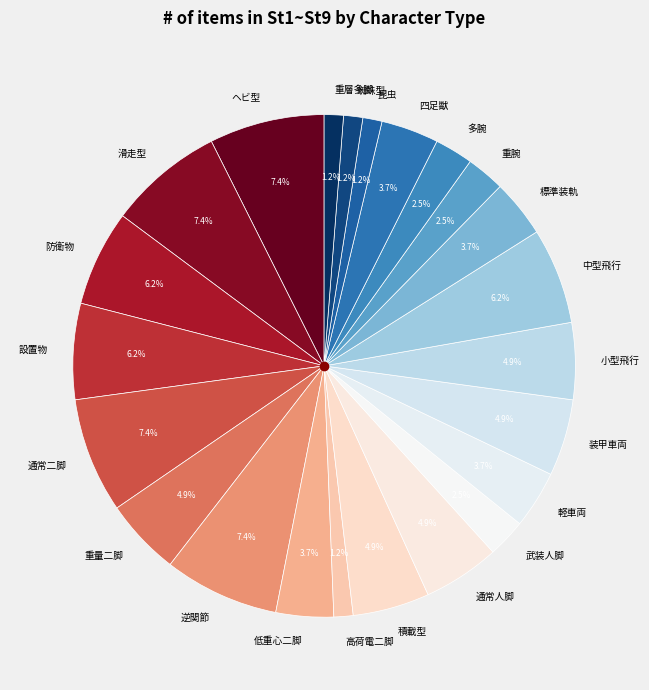

Is 蜘蛛型 the majority of the pie?

No